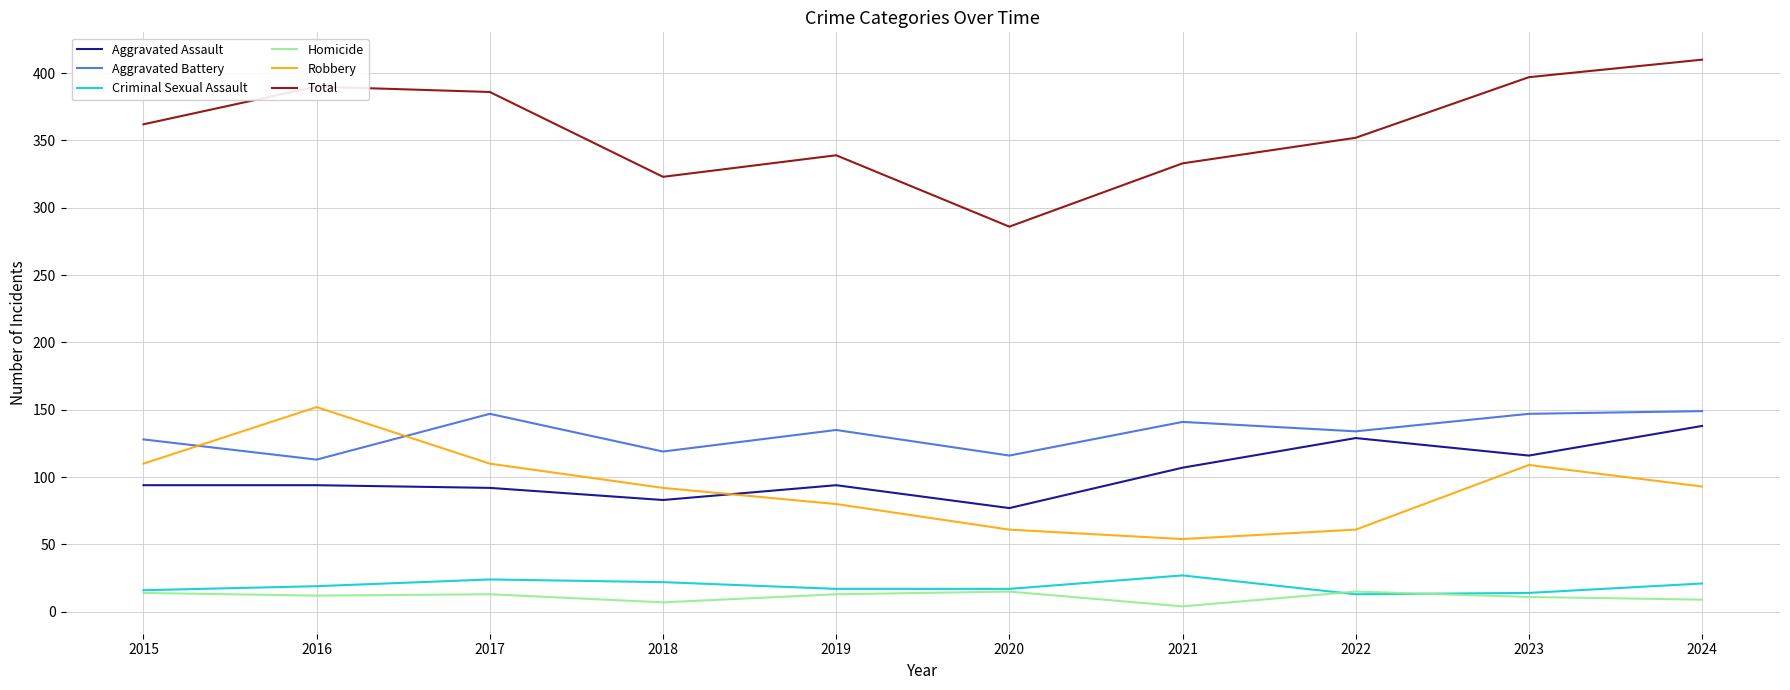

Between 2018 and 2024, which series saw the biggest shift?

Total